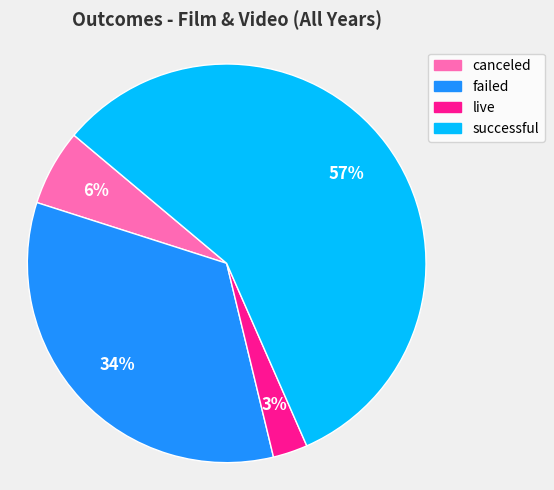

To the nearest percent, what is the combined percentage of live and failed?

37%